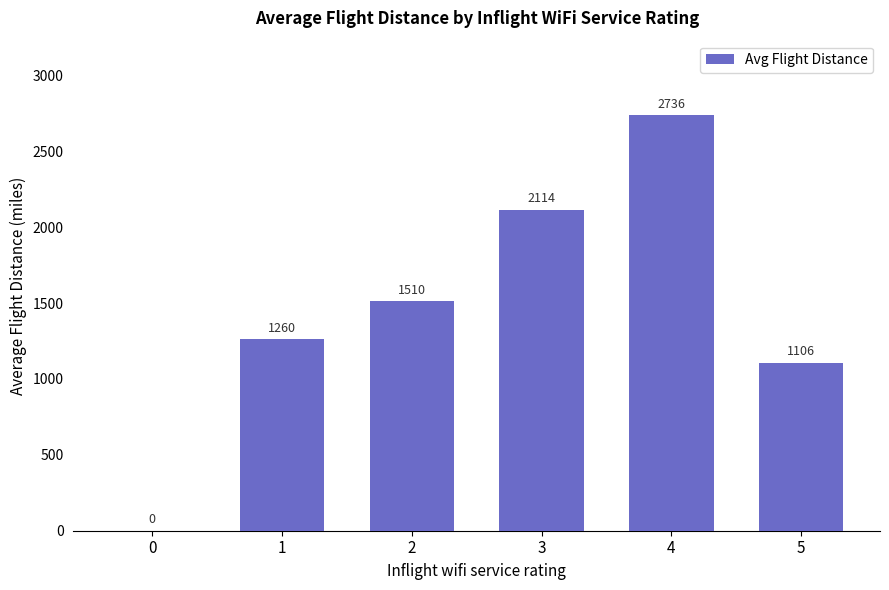

Where does the data first go above 1510?

2